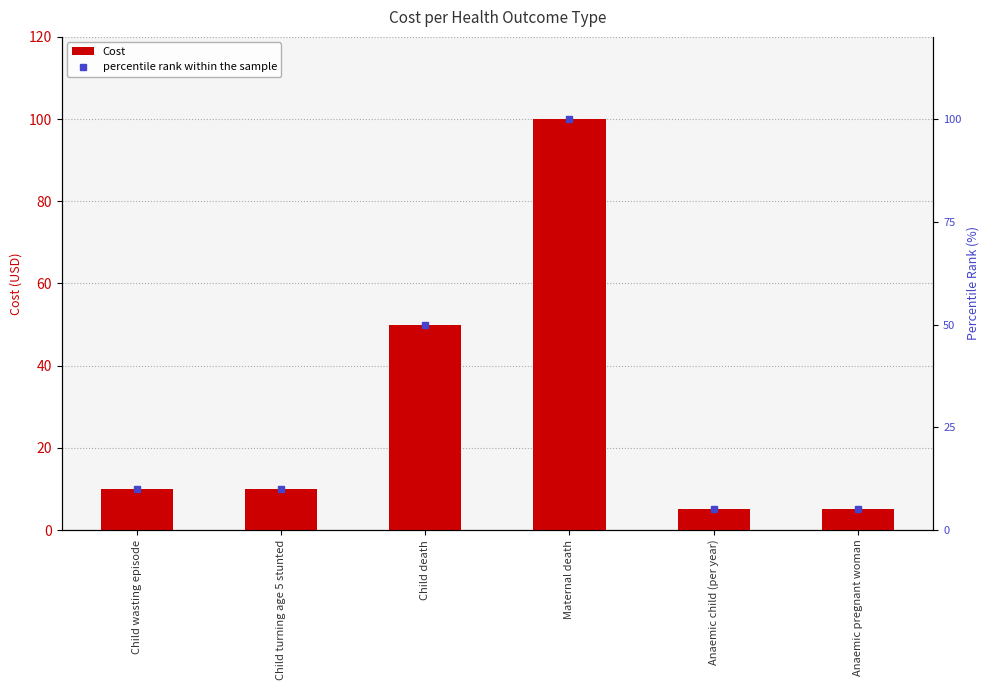

The value of percentile rank within the sample at Child wasting episode is 17. True or false?

False